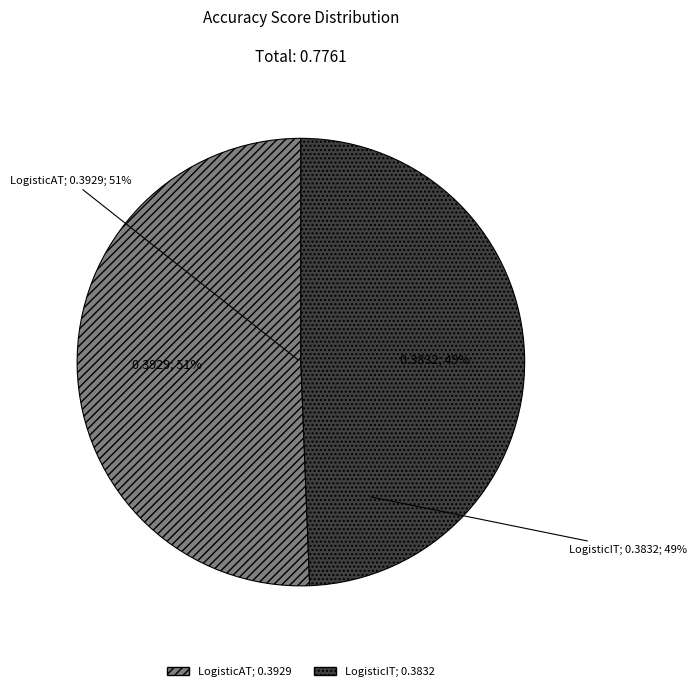

How many segments does this pie chart have?

2